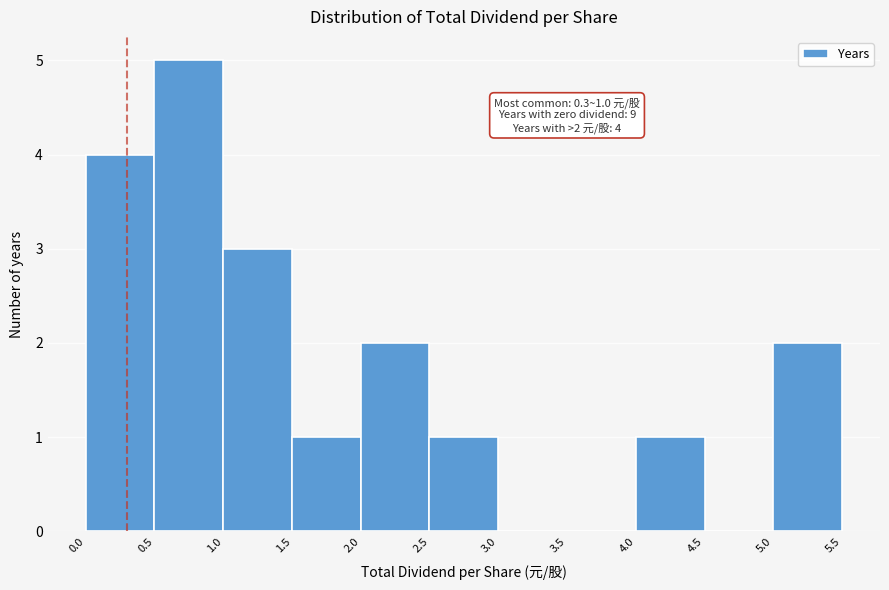

Which range on the x-axis has the tallest bar?

0.5 to 1.0